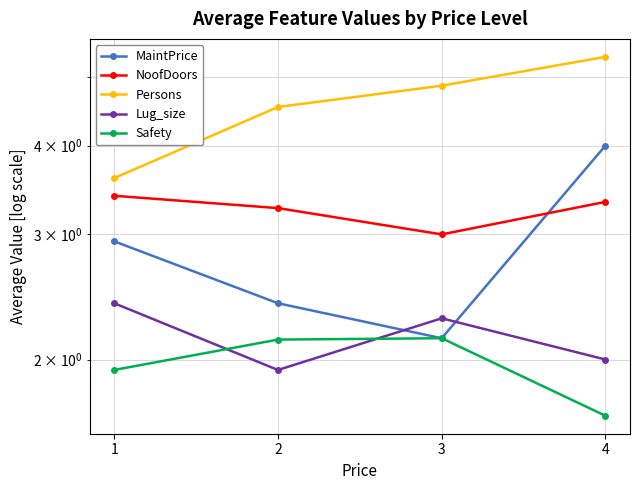

Rank the series at 1 from lowest to highest value.

Safety, Lug_size, MaintPrice, NoofDoors, Persons